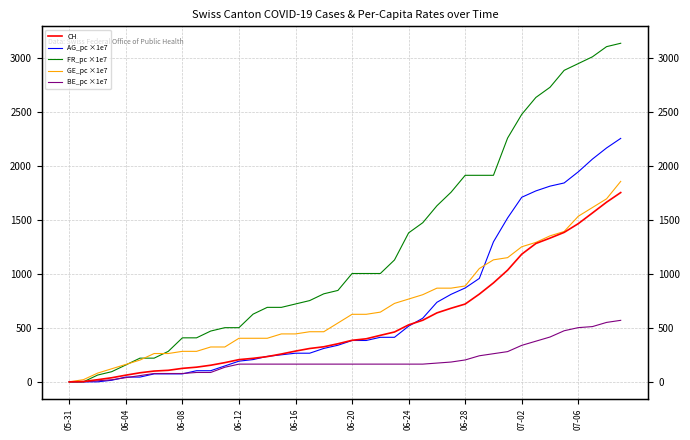

What is the label of the 4th point from the left?

06-12